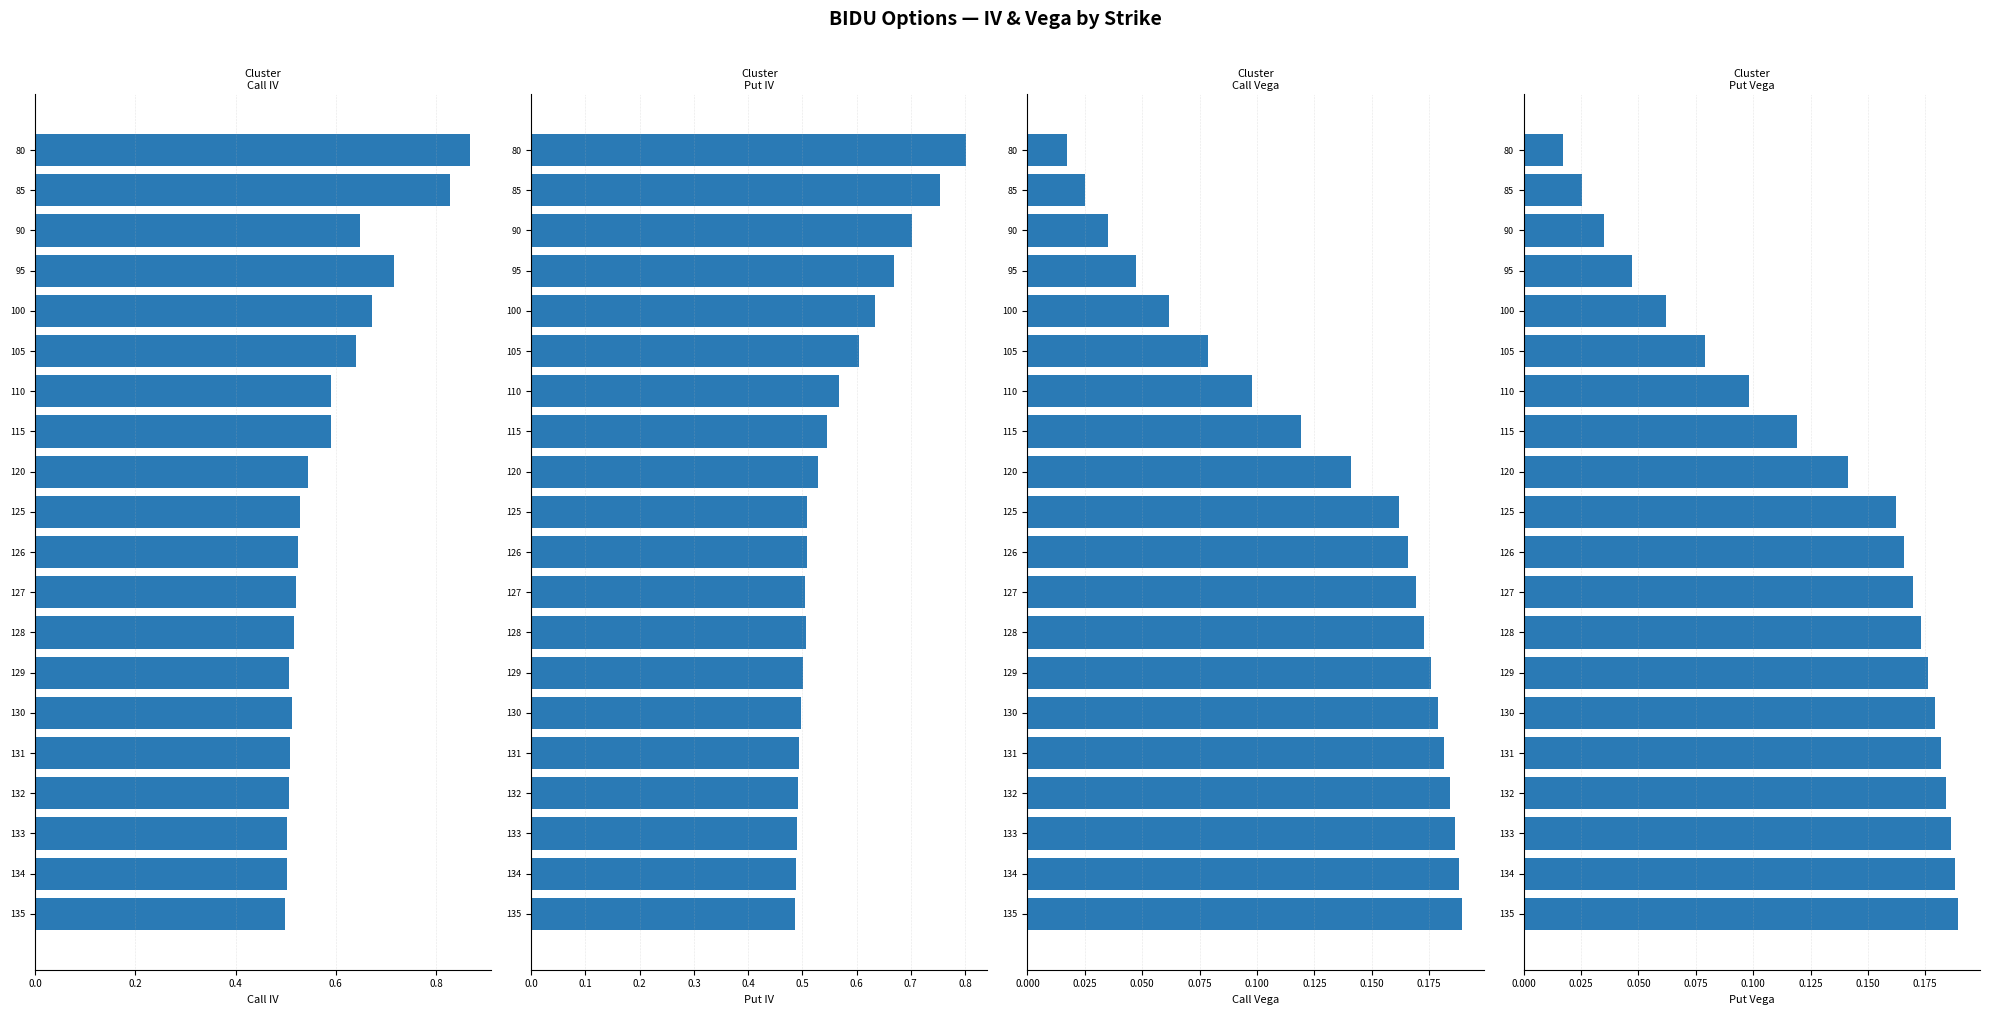

Which series has the widest spread of values?

Call IV